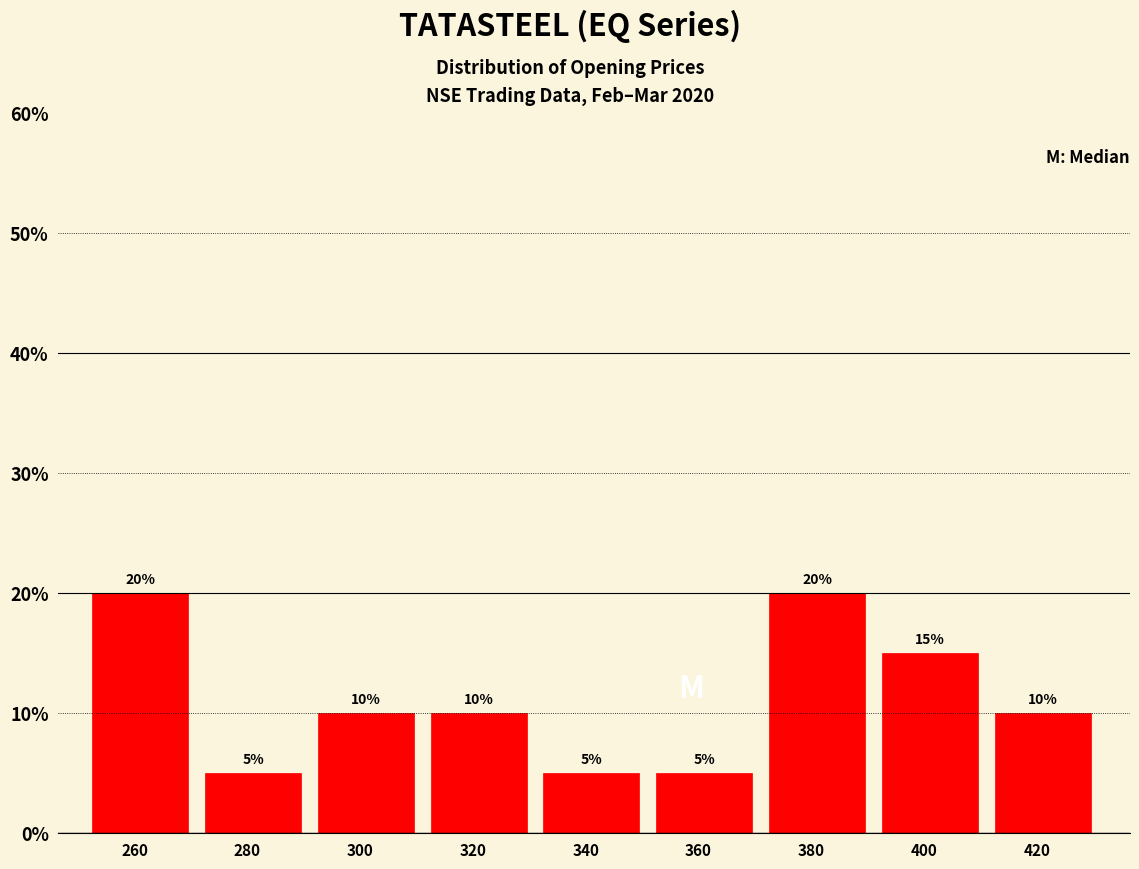

Reading left to right, extract all data points from this chart.

260=20	280=5	300=10	320=10	340=5	360=5	380=20	400=15	420=10